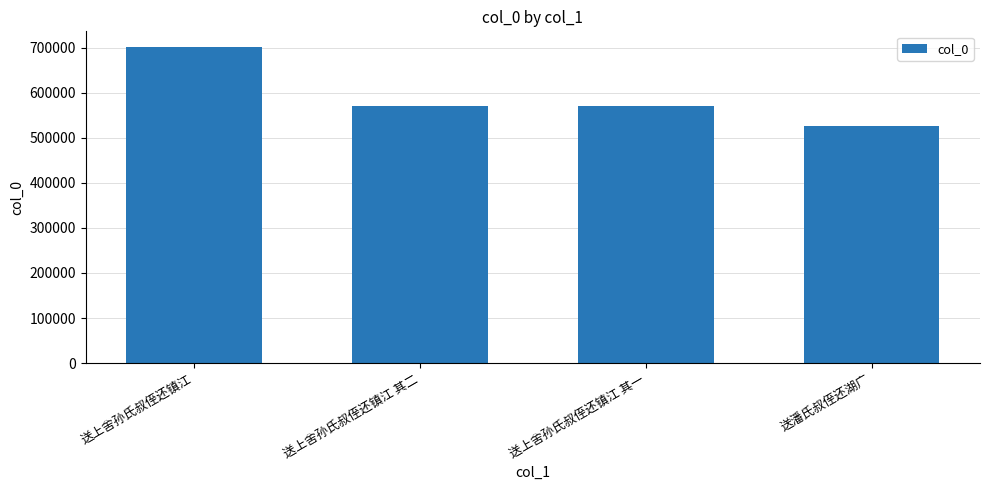

The chart shows a value of 571069 at 送上舍孙氏叔侄还镇江 其一. True or false?

True